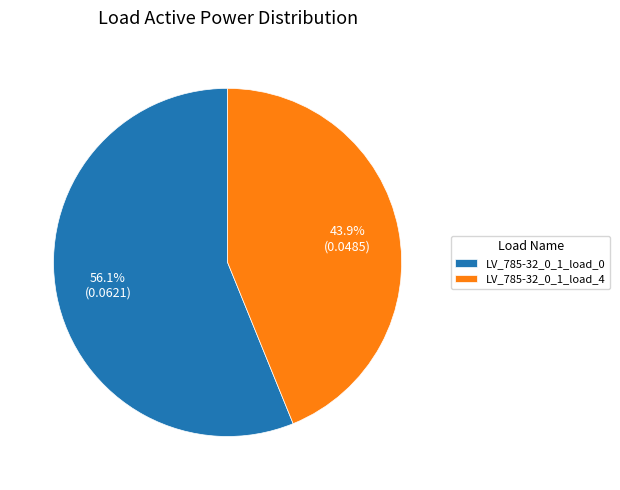

What percentage is NOT represented by LV_785-32_0_1_load_4?

56.1%